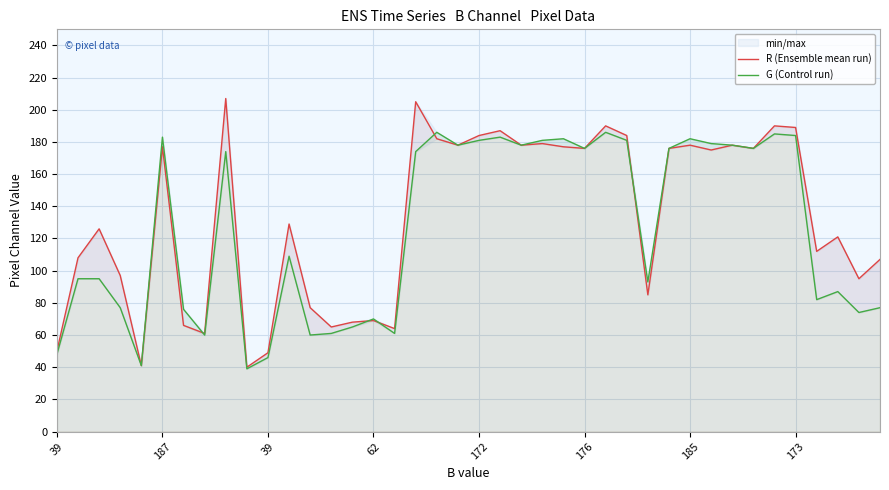

The value of G (Control run) at 11 is 75. True or false?

False